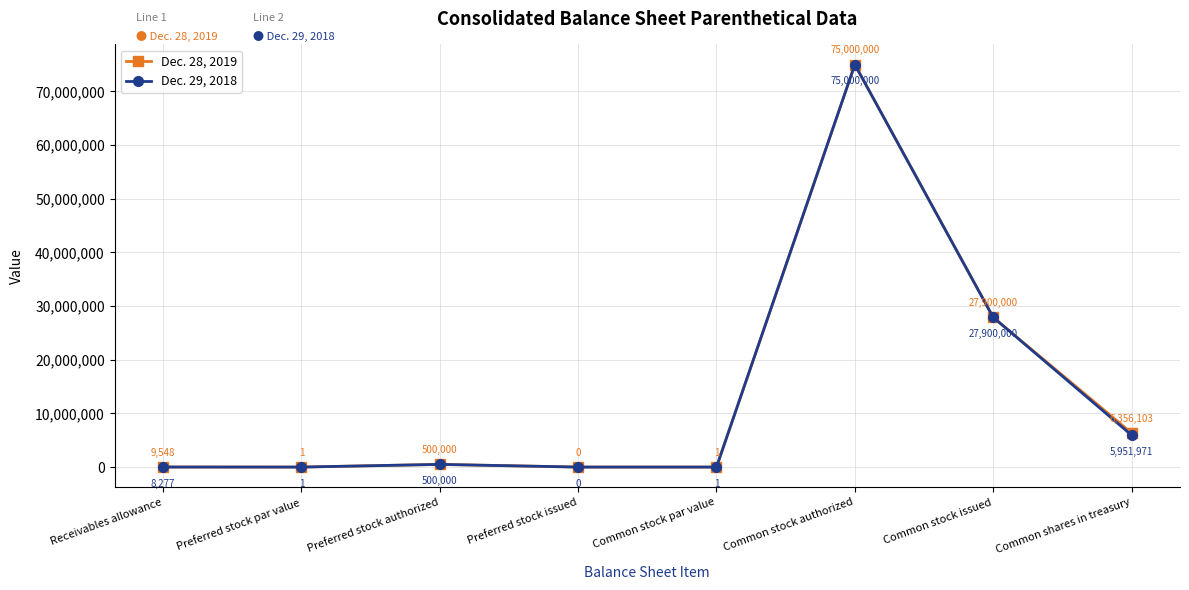

How many lines are shown in the chart?

2